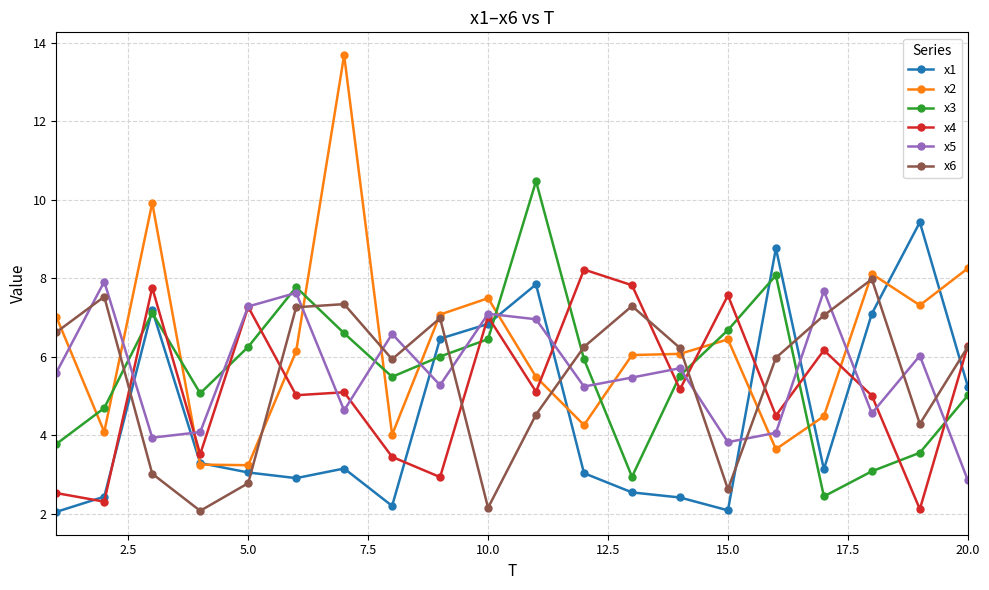

Which series has the largest range (max minus min)?

x2